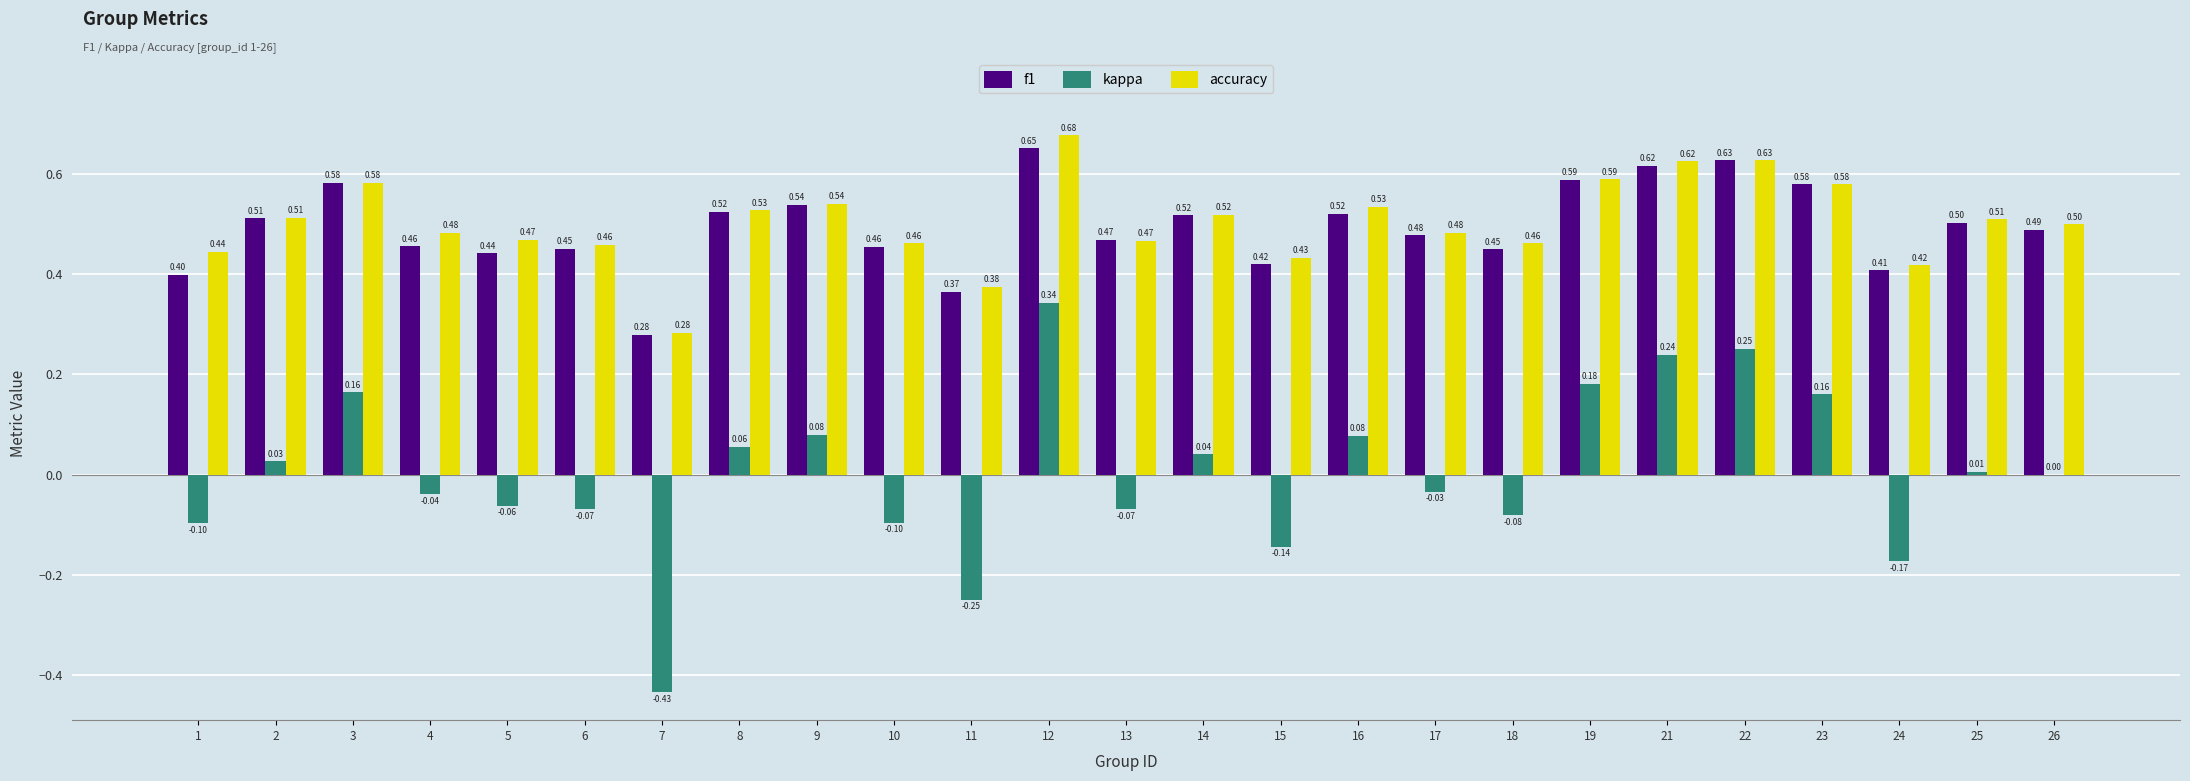

The value of kappa at 18 is -0.0. True or false?

False